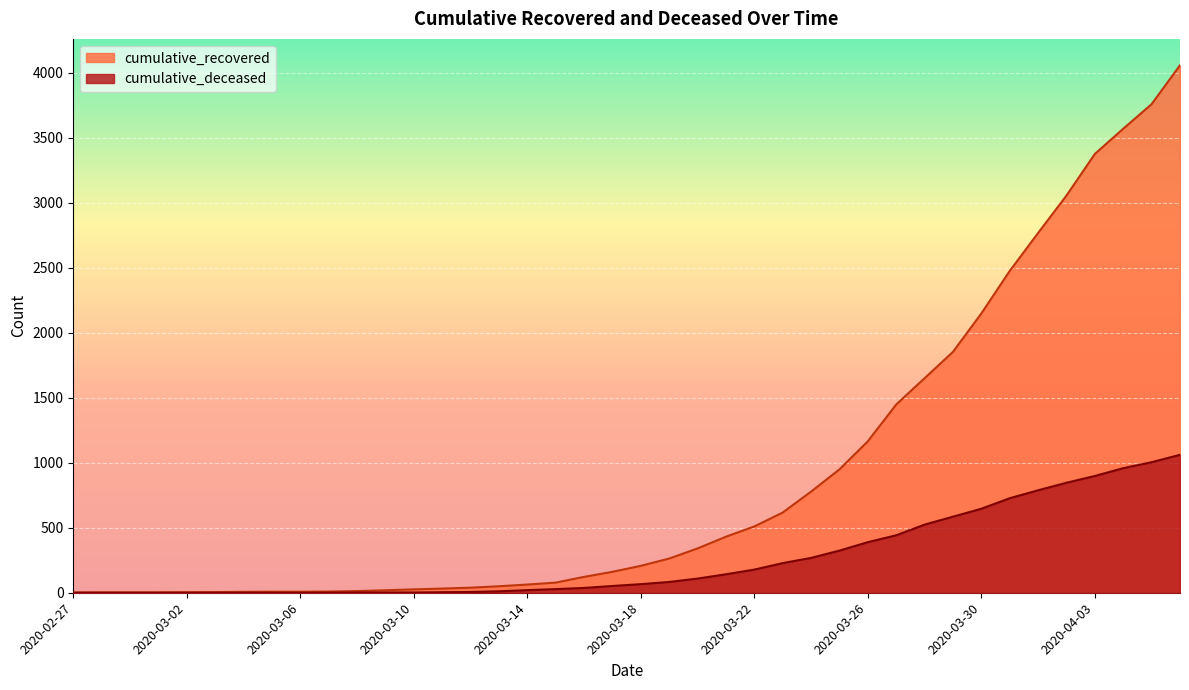

What are all the series names shown in the legend?

cumulative_recovered, cumulative_deceased